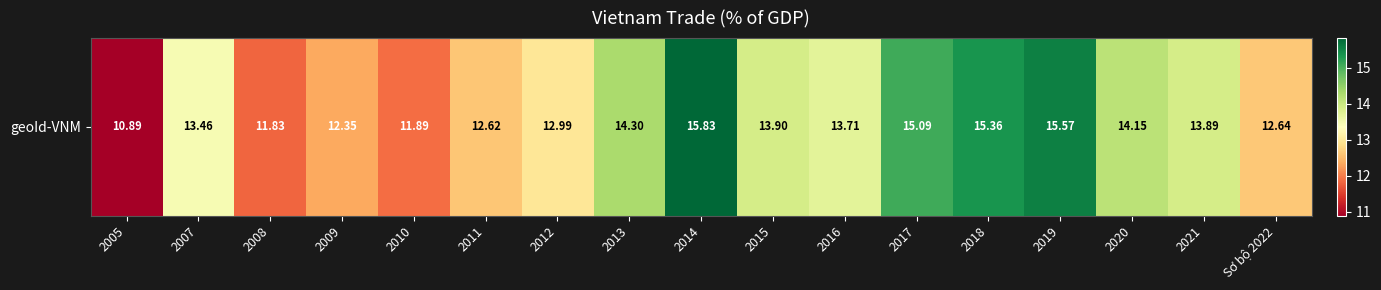

List the labels in order of value, smallest first.

2005, 2008, 2010, 2009, 2011, Sơ bộ 2022, 2012, 2007, 2016, 2021, 2015, 2020, 2013, 2017, 2018, 2019, 2014